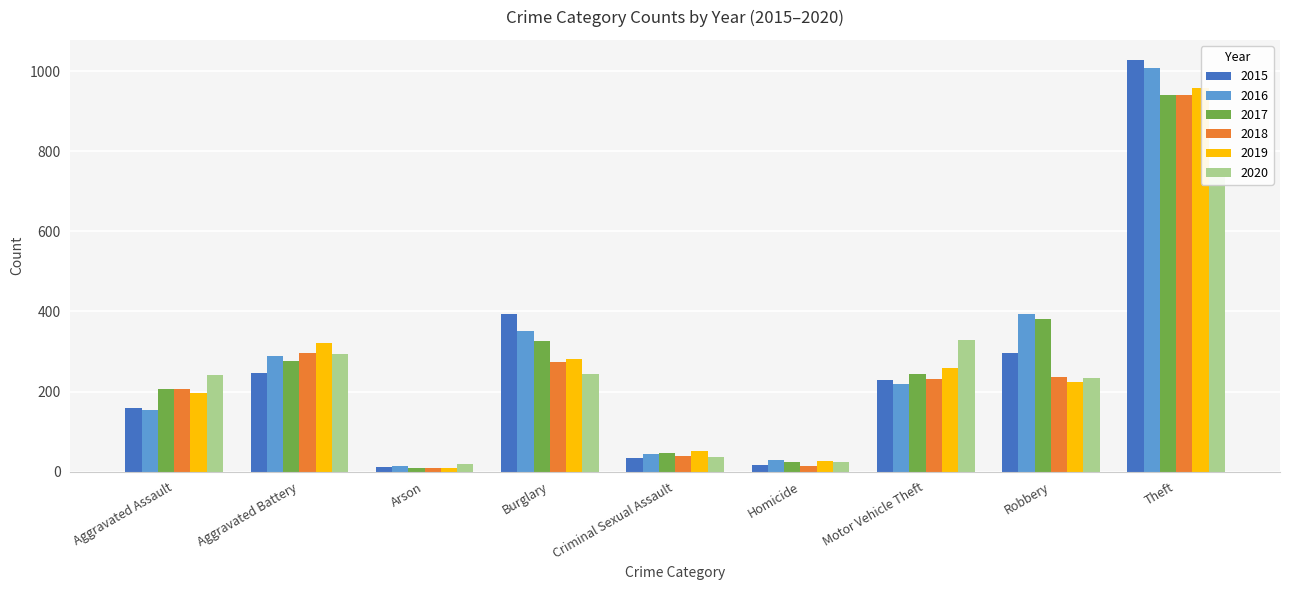

Are the bars grouped side by side (vs. stacked)?

Yes